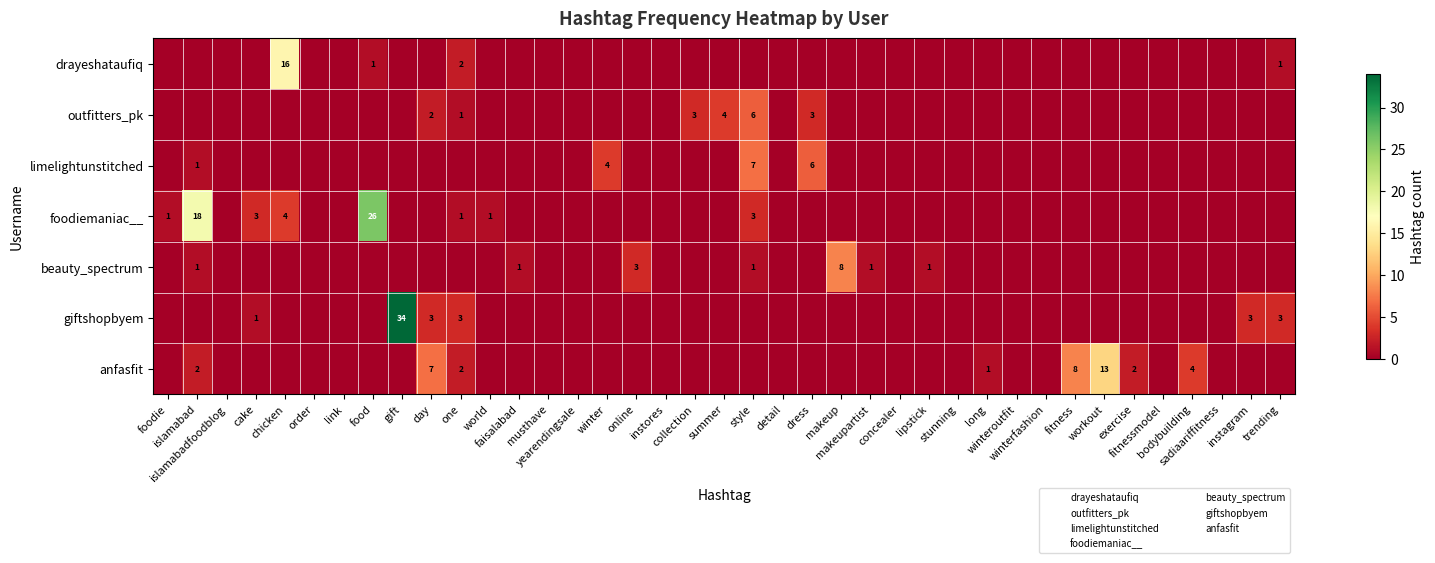

At which label is limelightunstitched closest to 3?

winter